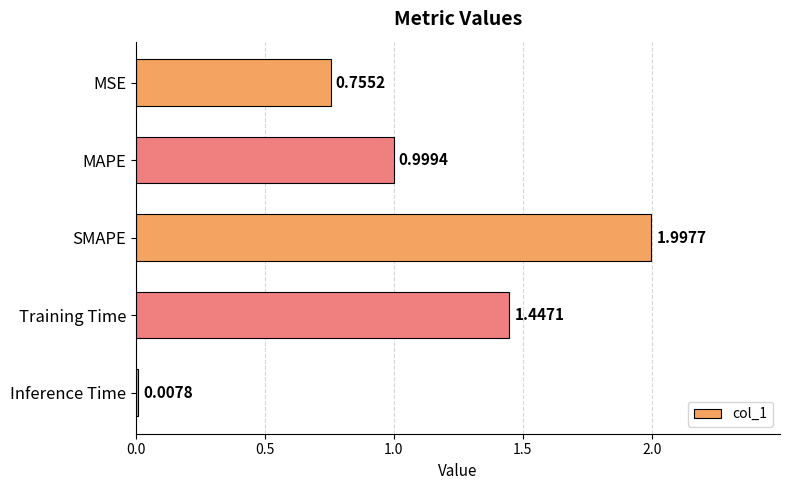

What is the change in value from SMAPE to Inference Time?

-2.0